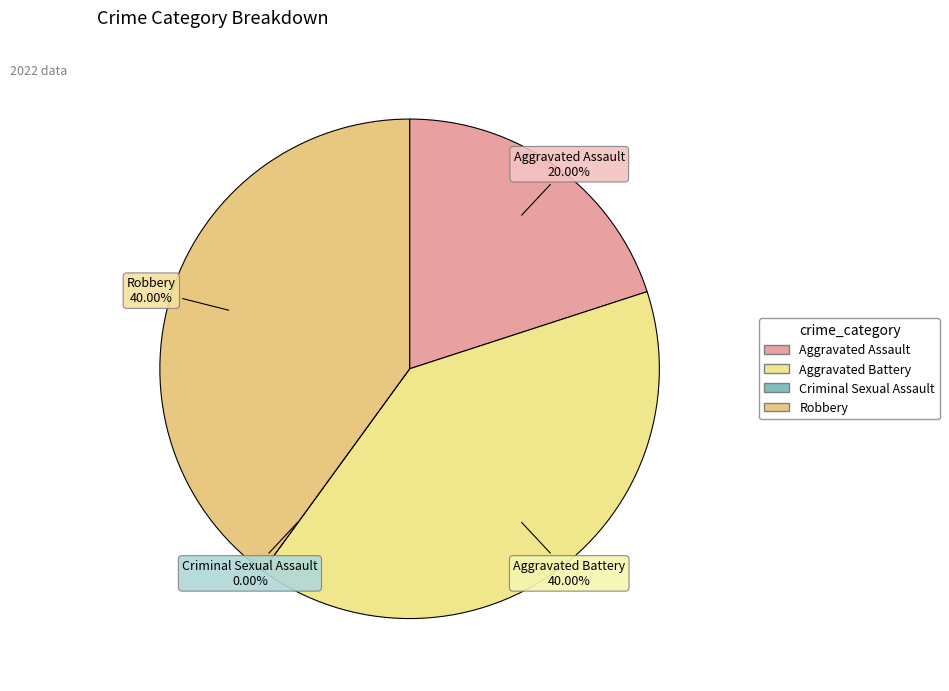

What is the total percentage of Robbery and Criminal Sexual Assault?

40.0%